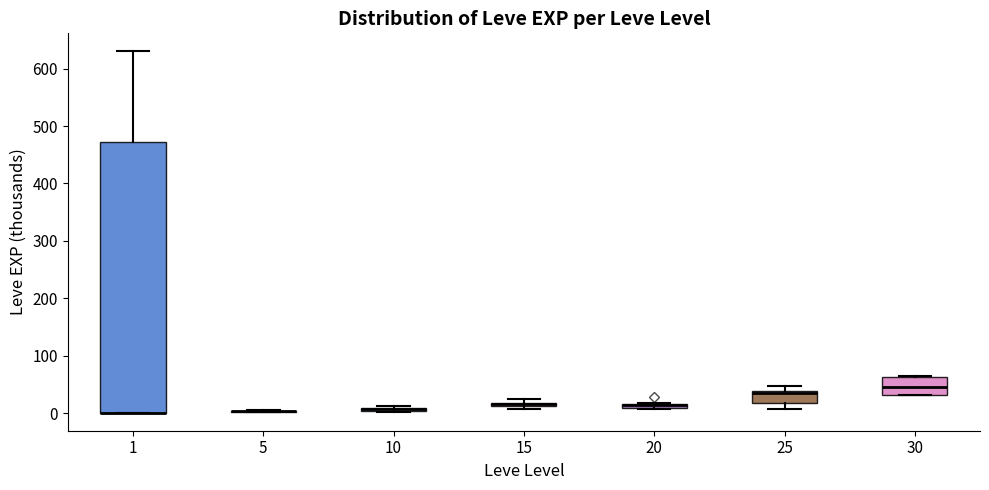

Which box is the tallest, from its lower edge to its upper edge?

1